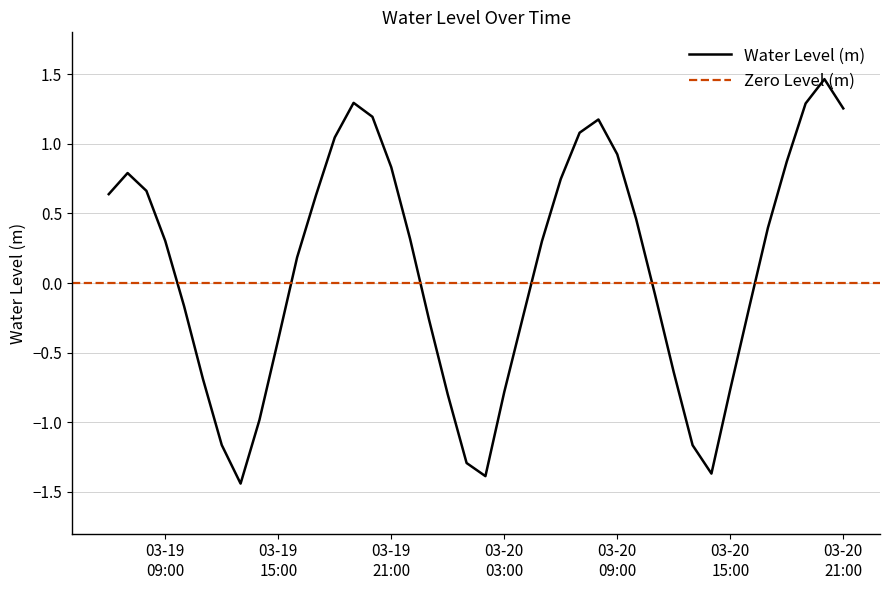

What is the change in value from 2023-03-19 11:00:00 to 2023-03-20 13:00:00?

-0.5